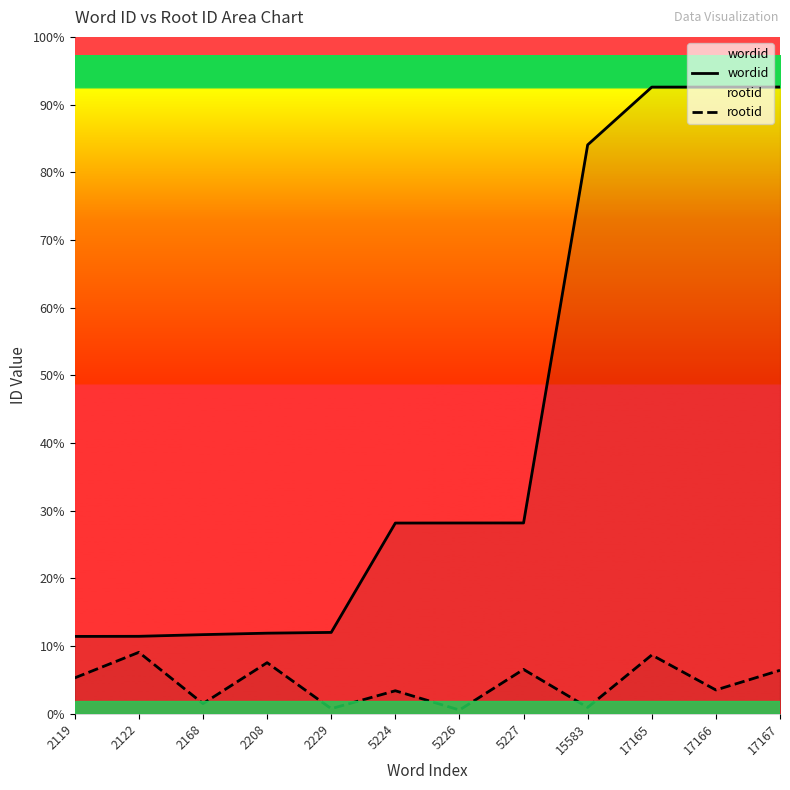

What is the difference between the maximum and second lowest values in the wordid series?

15045